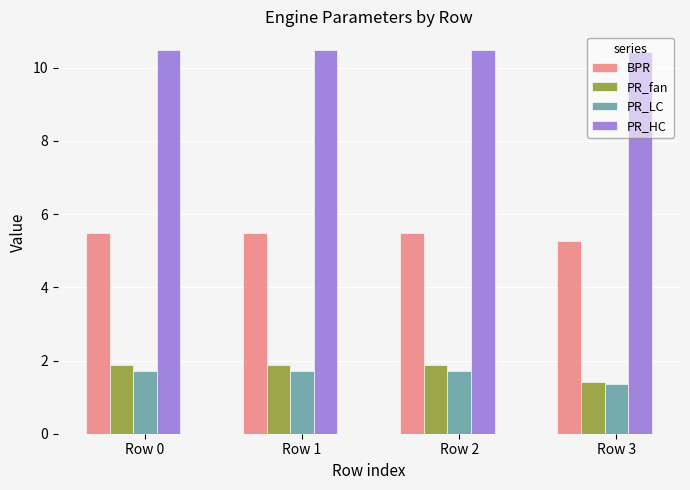

What is the difference between the second highest and minimum values in the PR_fan series?

0.5